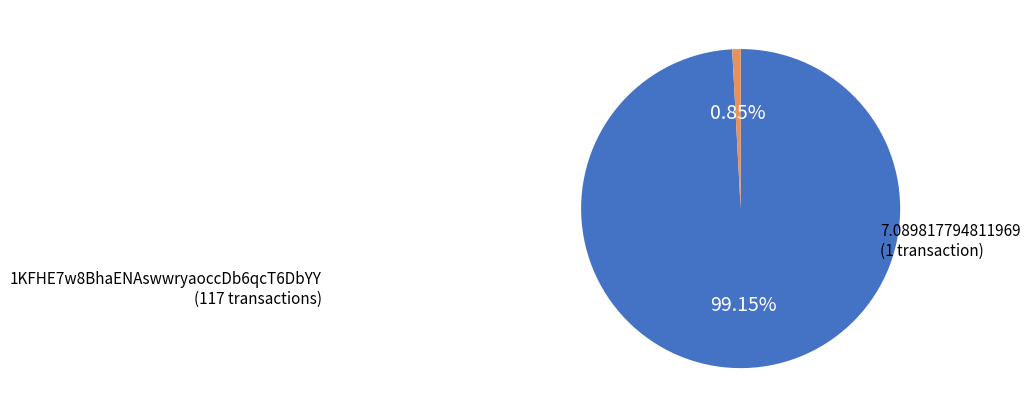

Is it true that 7.089817794811969 is 1% of the pie?

True